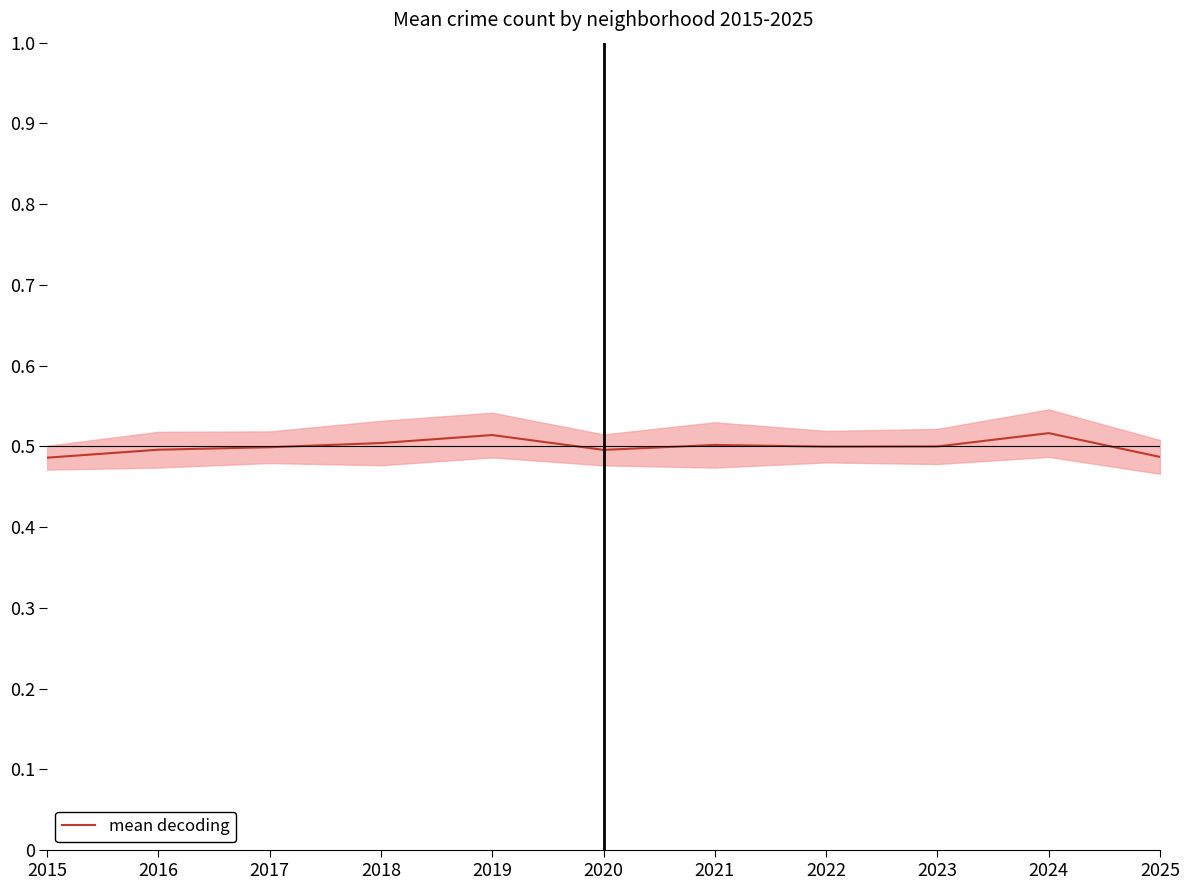

How many categories are shown in the chart?

11